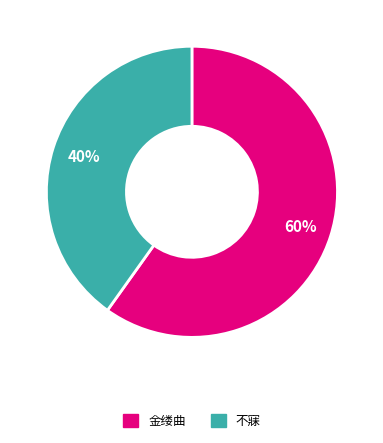

To the nearest percent, what is the difference between the largest and smallest slice percentages?

20%